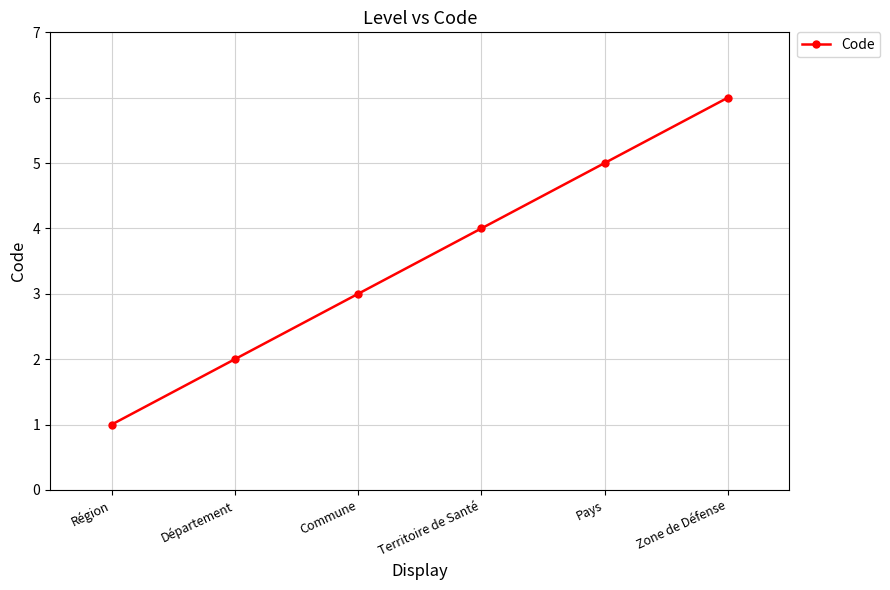

How many values are between 2 and 5?

4